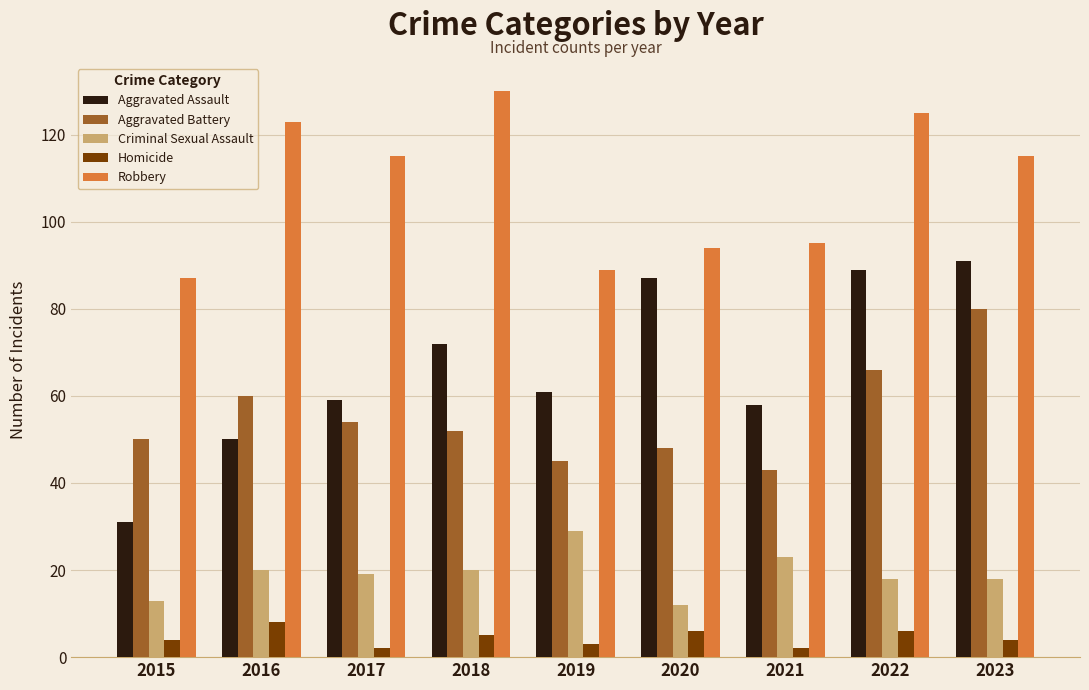

What is the maximum value shown in the chart?

130